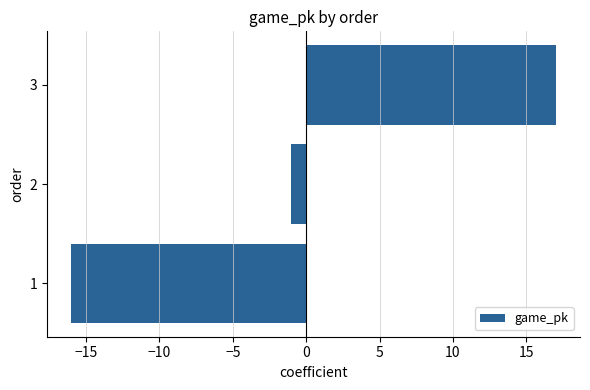

What is the maximum value shown in the chart?

17